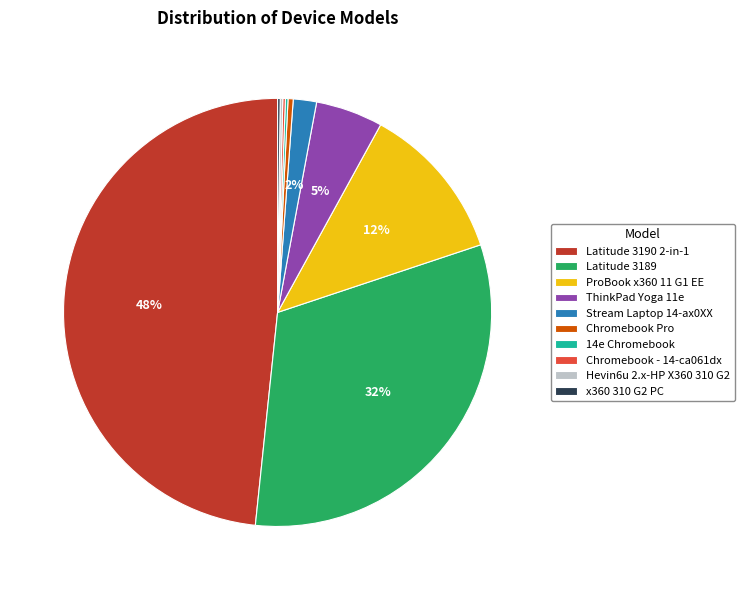

Is the sum of Latitude 3189 and ThinkPad Yoga 11e greater than half?

No